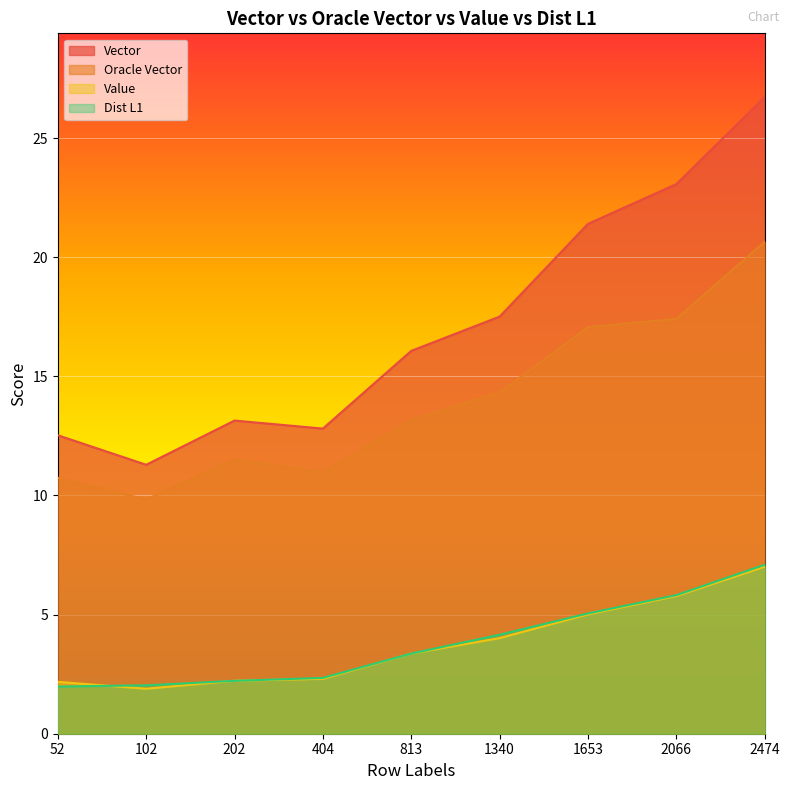

Reading right to left, transcribe all the data shown in this chart.

Vector: 2474=26.7	2066=23.1	1653=21.4	1340=17.5	813=16.1	404=12.8	202=13.1	102=11.3	52=12.5
Oracle Vector: 2474=20.6	2066=17.4	1653=17.1	1340=14.3	813=13.2	404=11.0	202=11.5	102=9.8	52=10.7
Value: 2474=7.0	2066=5.8	1653=5.0	1340=4.0	813=3.4	404=2.3	202=2.2	102=1.9	52=2.2
Dist L1: 2474=7.1	2066=5.8	1653=5.0	1340=4.2	813=3.4	404=2.3	202=2.2	102=2.0	52=2.0